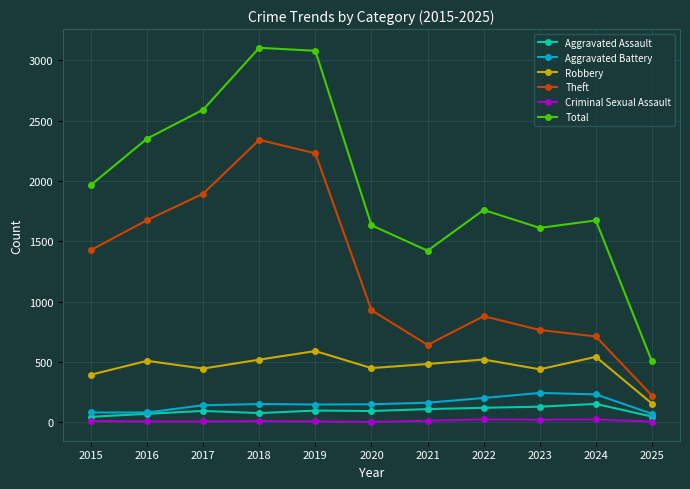

Which series has the largest range (max minus min)?

Total